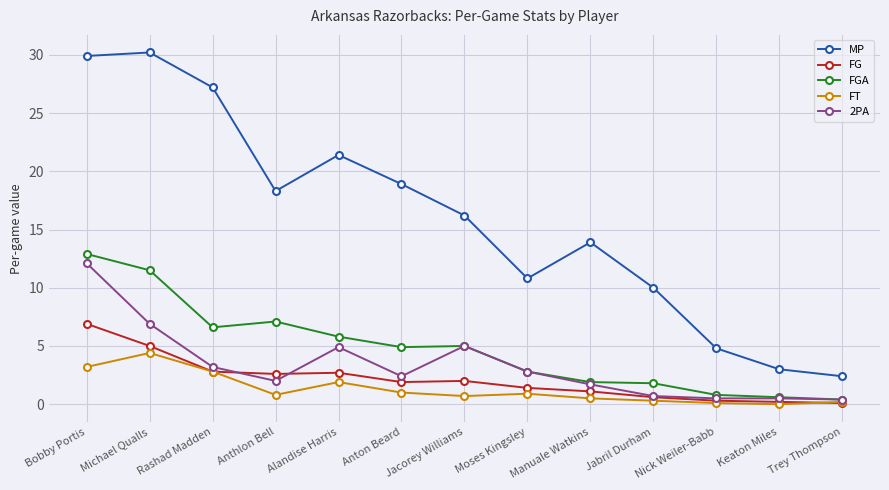

Does the chart display data point markers on the line(s)?

Yes